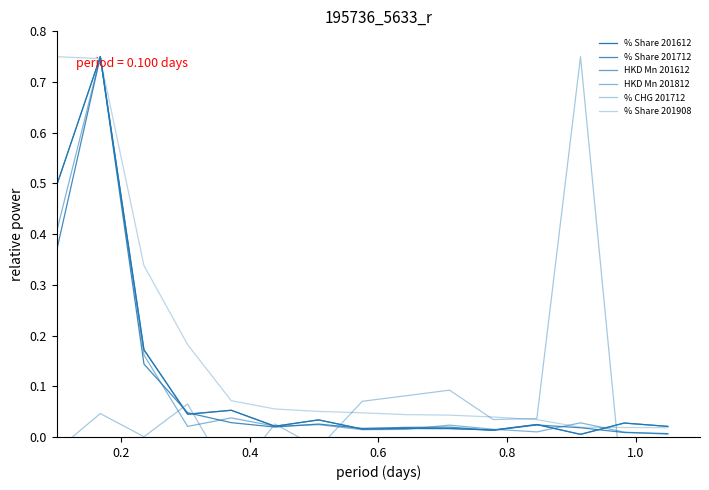

Is this an area chart (filled region under the line)?

No